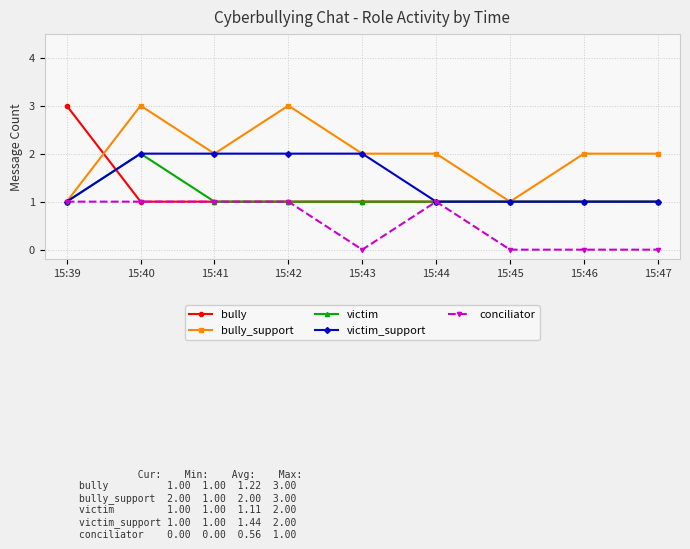

The bully_support series shows 3 at 15:42. True or false?

True